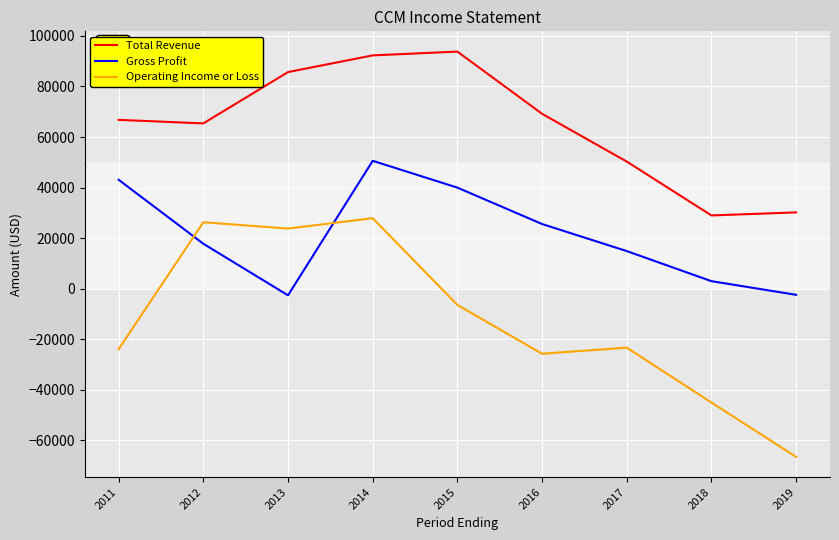

Which series has the largest total across all categories?

Total Revenue